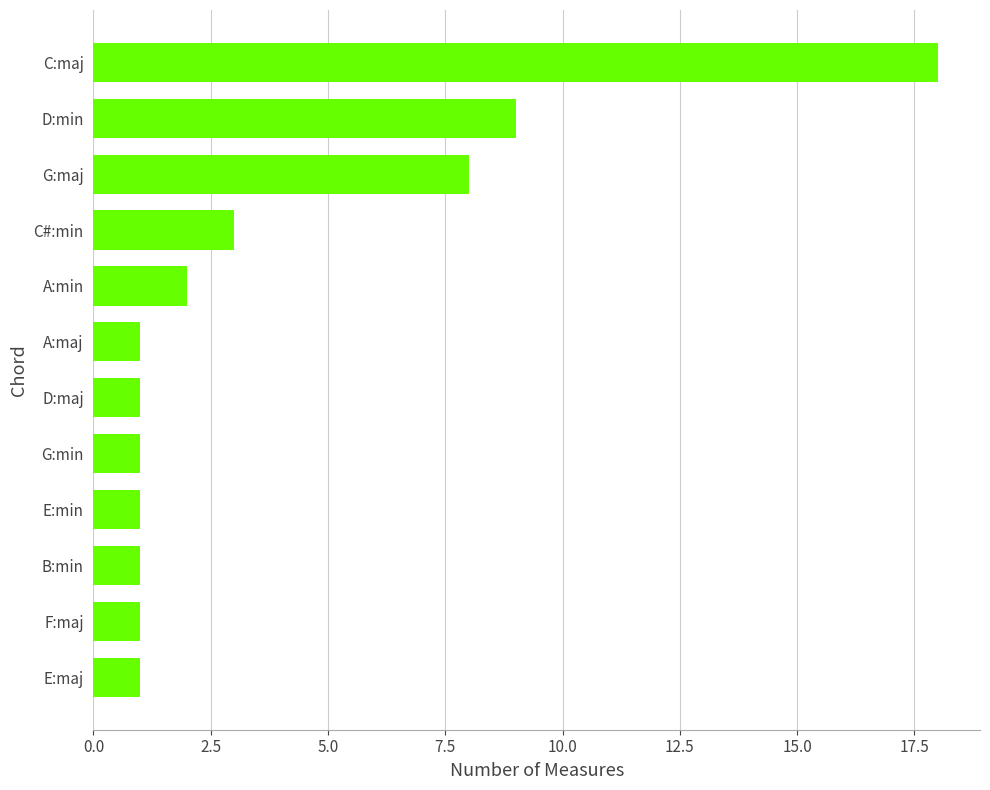

What is the average value?

4